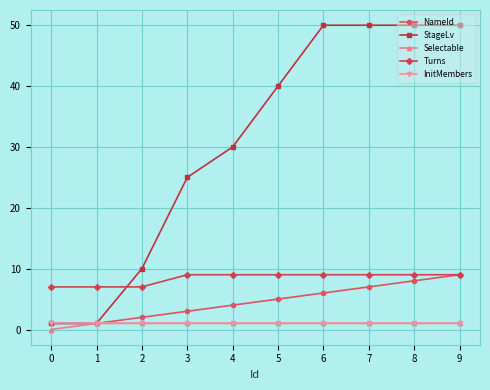

What is the maximum value shown in the chart?

50